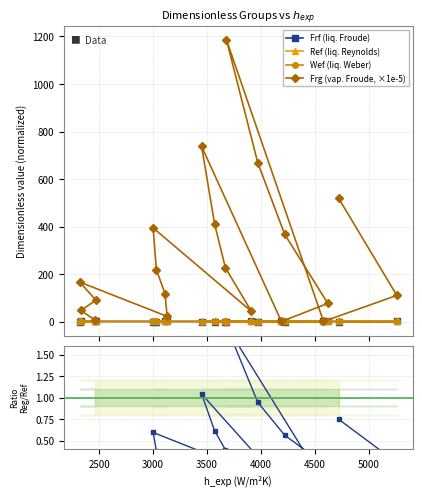

Reading right to left, list all the values displayed in this chart.

Frf (liq. Froude): 0.0	0.1	0.1	0.0	0.0	0.1	0.1	0.1	0.0	0.0	0.1	0.1	0.0	0.1	0.1	0.1	0.1	0.1	0.1	0.1
Ref (liq. Reynolds): 1.0	1.3	1.6	0.6	0.9	1.1	1.4	1.7	0.8	1.0	1.2	1.5	1.0	1.2	1.3	1.5	1.3	1.4	1.5	1.6
Wef (liq. Weber): 0.1	0.2	0.3	0.0	0.1	0.1	0.2	0.3	0.1	0.1	0.1	0.2	0.1	0.1	0.2	0.2	0.1	0.2	0.2	0.2
Frg (vap. Froude, ×1e-5): 519.0	110.0	0.4	1186.1	669.2	367.2	76.2	0.1	737.0	411.3	226.9	43.6	394.2	219.0	117.9	21.6	165.9	89.8	46.4	6.8
Reg/Ref: 0.7	0.2	0.0	1.8	0.9	0.6	0.2	0.0	1.0	0.6	0.4	0.1	0.6	0.4	0.3	0.1	0.3	0.2	0.1	0.1